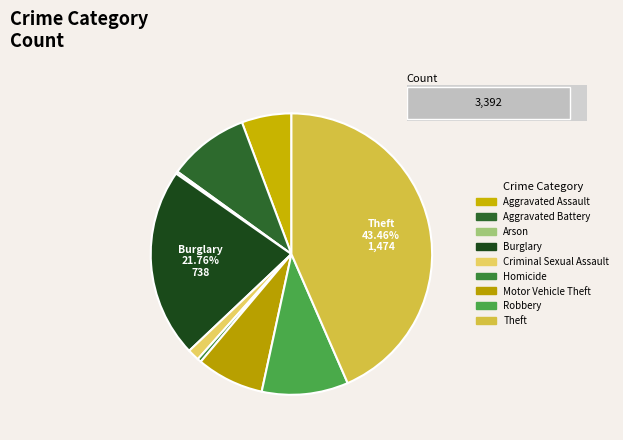

What is the largest slice in the pie chart?

Theft